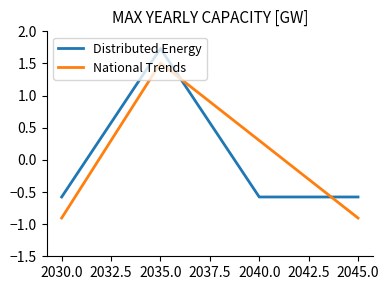

What is the difference between the highest and lowest values at 2040.0?

0.9